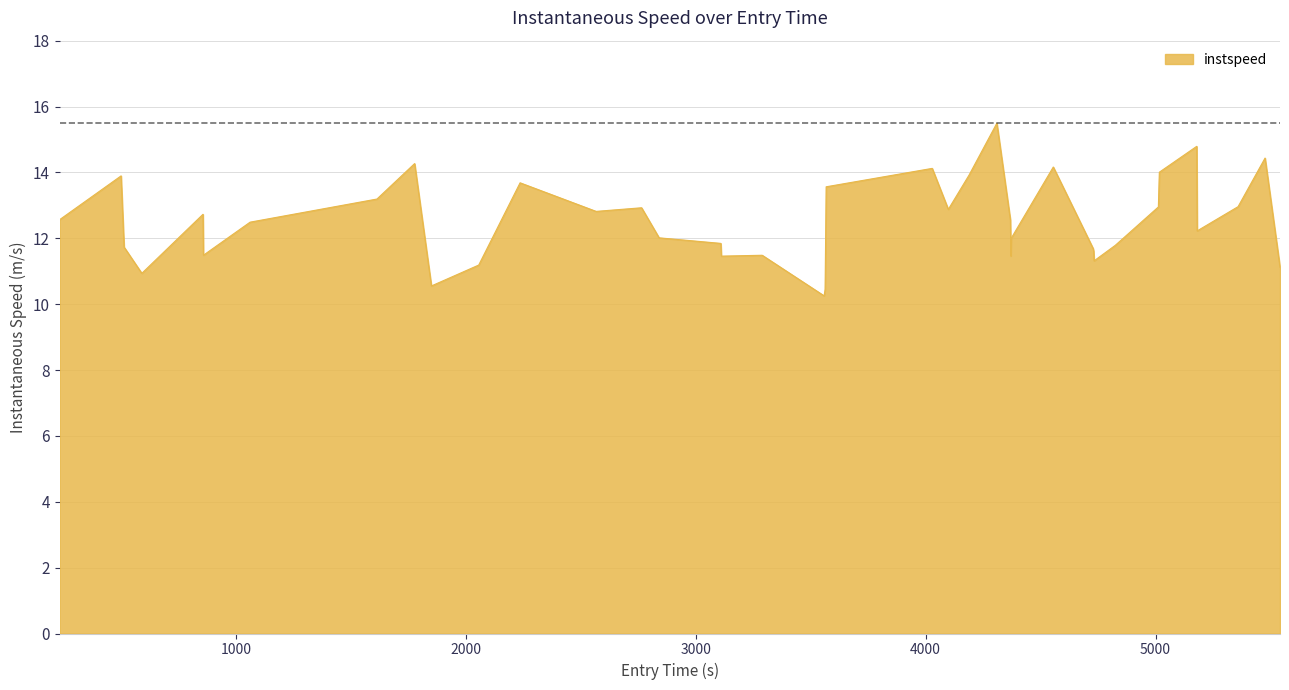

What is the maximum value shown in the chart?

15.5